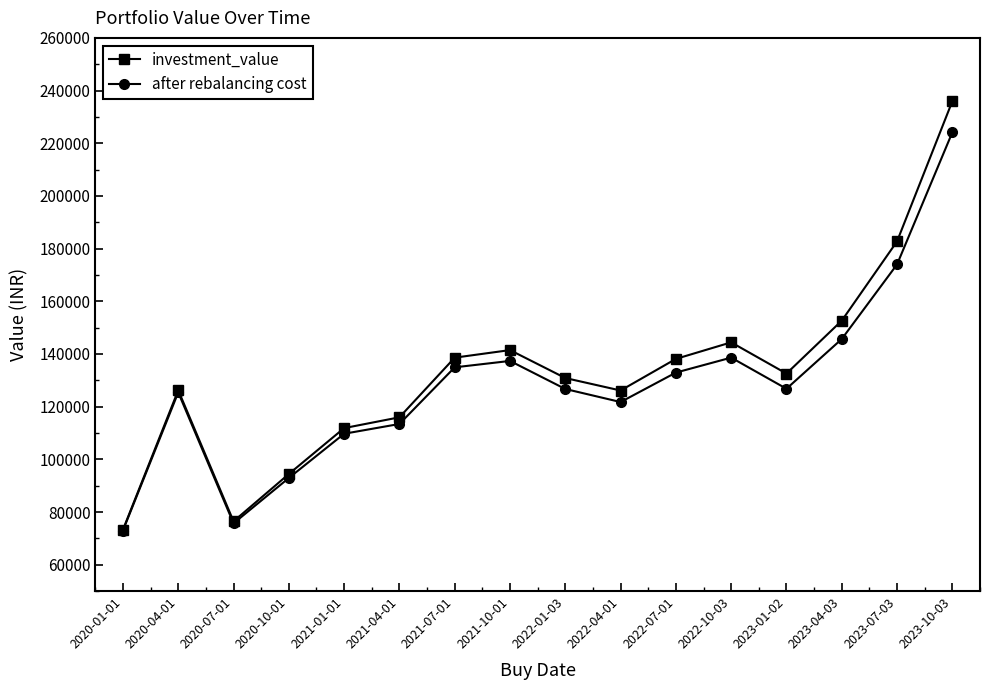

At how many categories does at least one series exceed 79353?

14